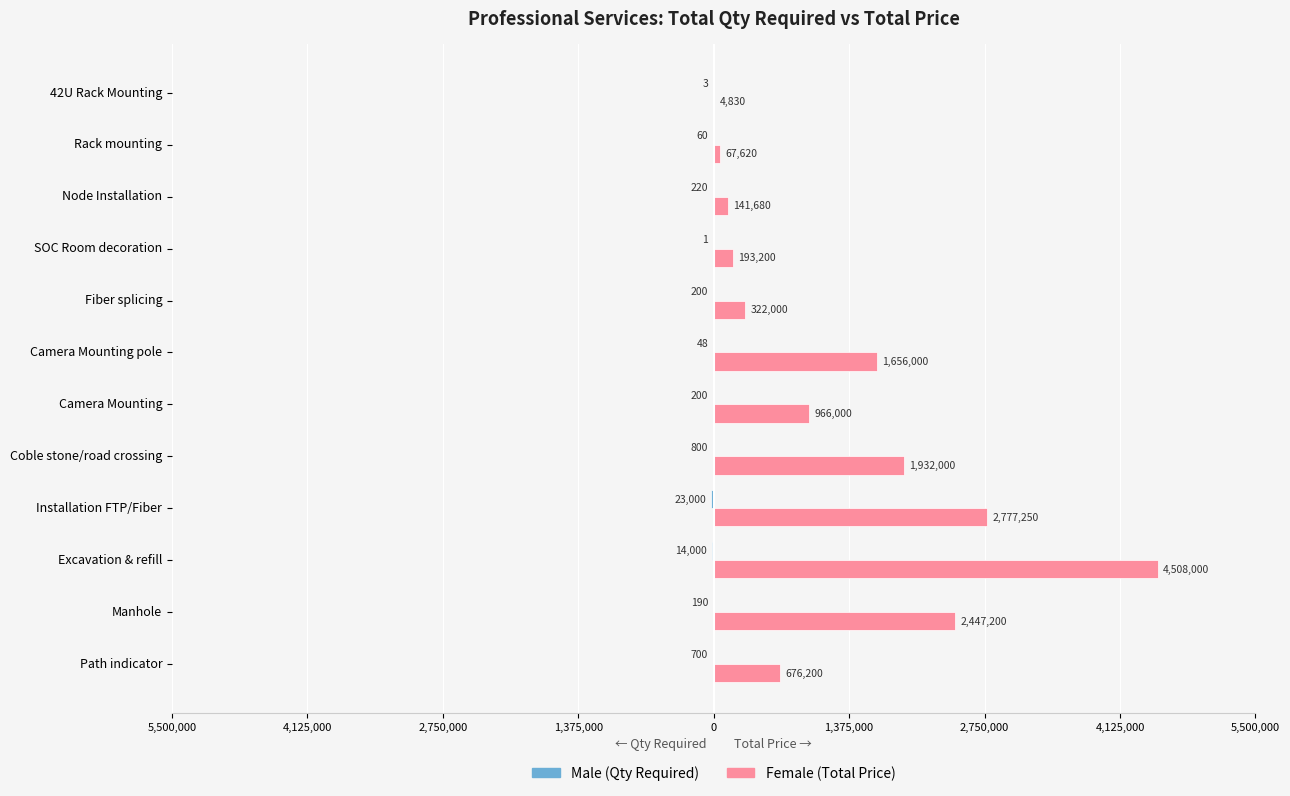

True or false: Female has a value of 191852 at Node Installation.

False